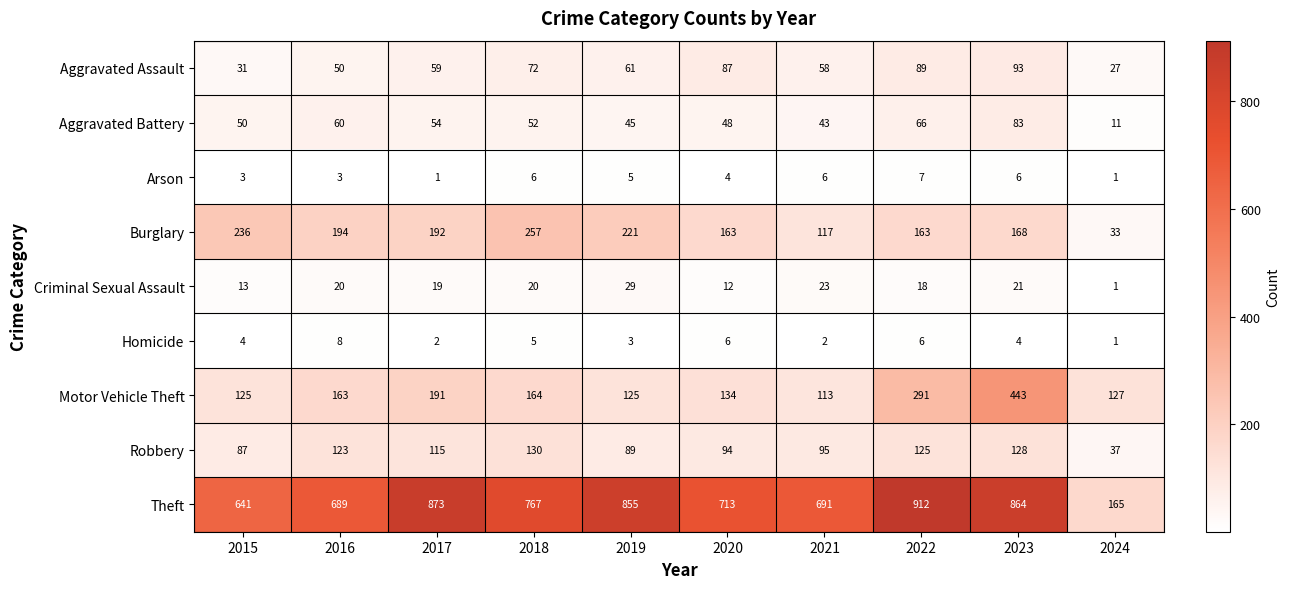

At 2016, list the series in order from largest to smallest.

Theft, Burglary, Motor Vehicle Theft, Robbery, Aggravated Battery, Aggravated Assault, Criminal Sexual Assault, Homicide, Arson